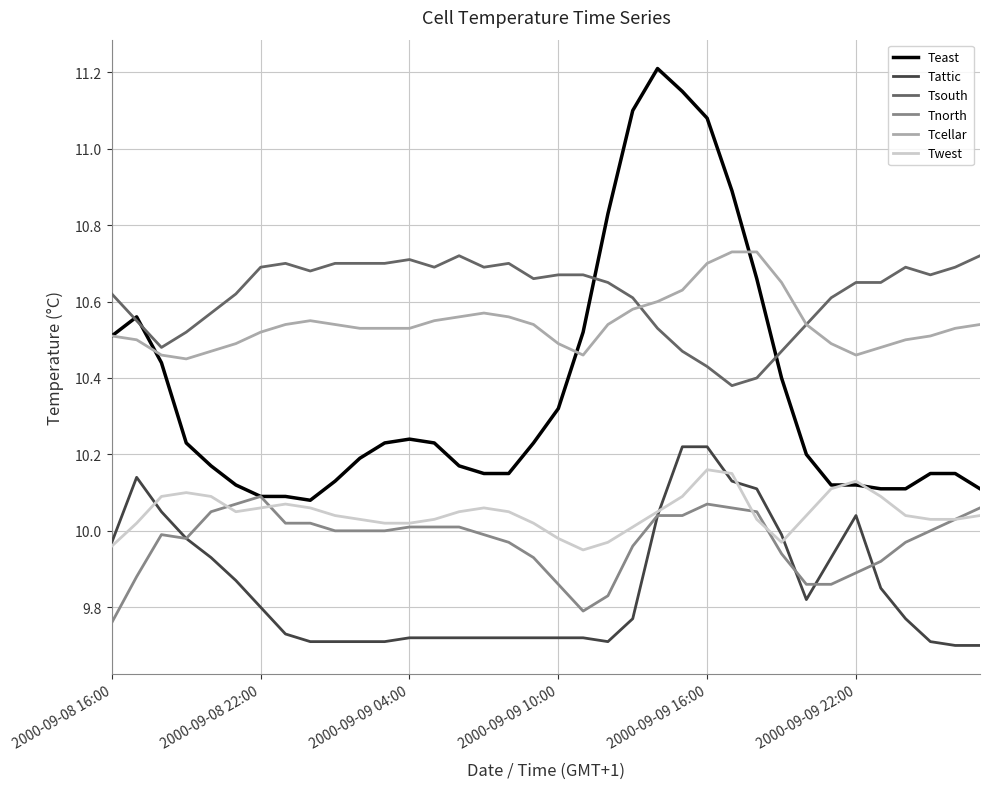

True or false: Tattic and Tsouth intersect in this chart.

False